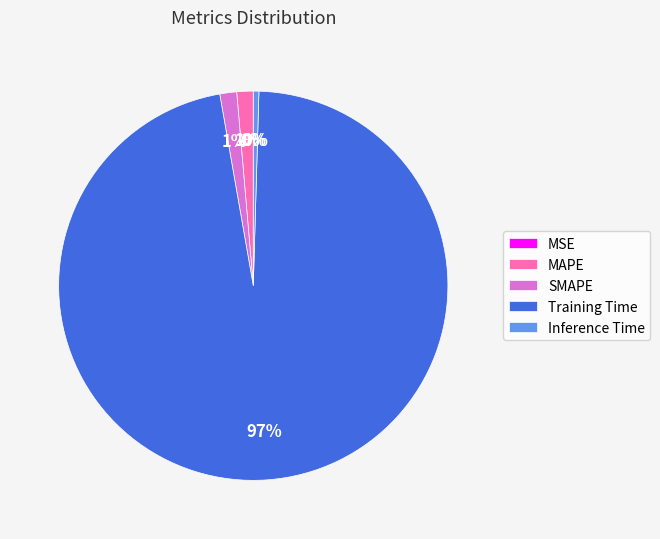

Which slice is the largest?

Training Time